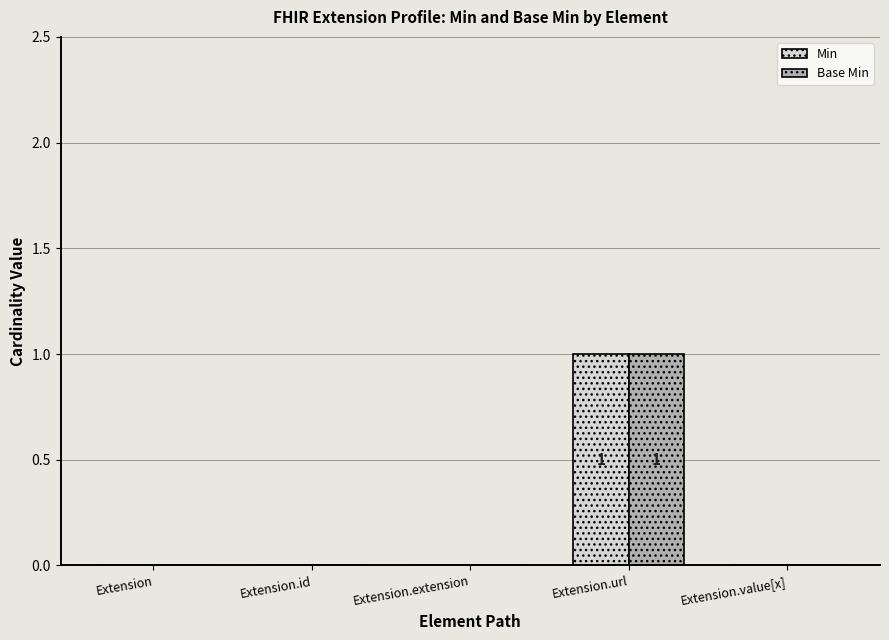

What is the sum of the Base Min values at Extension.id and Extension.url?

1